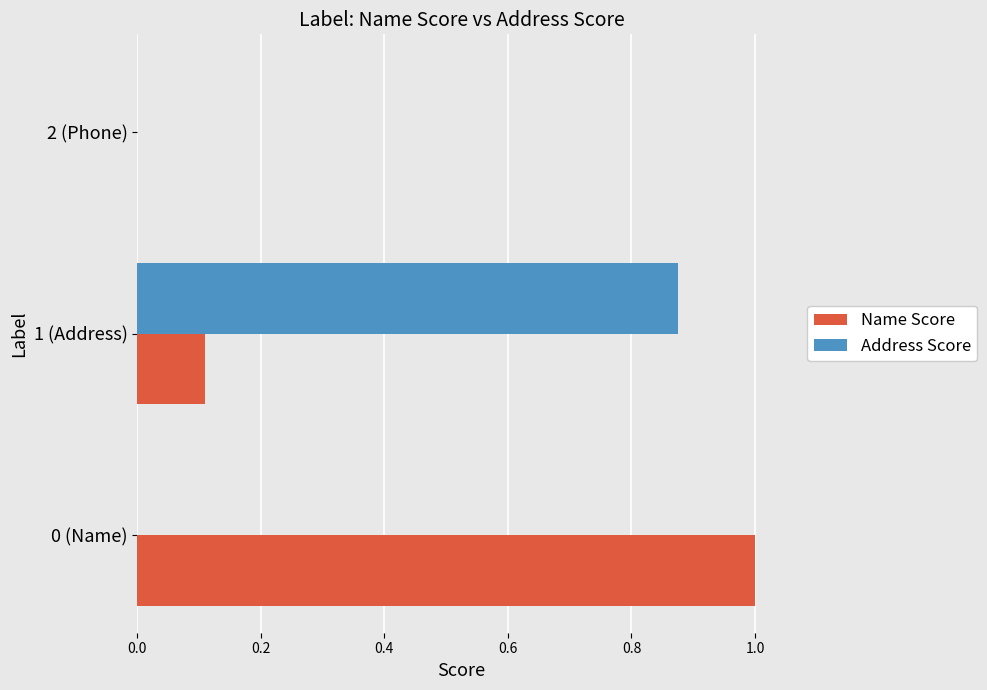

The Address Score series shows 0.0 at 2 (Phone). True or false?

True